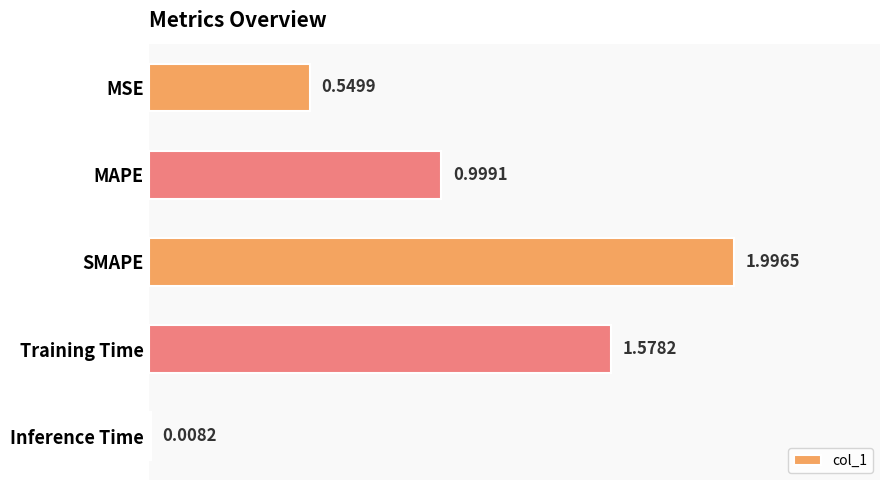

What is the label of the 5th bar from the top?

Inference Time